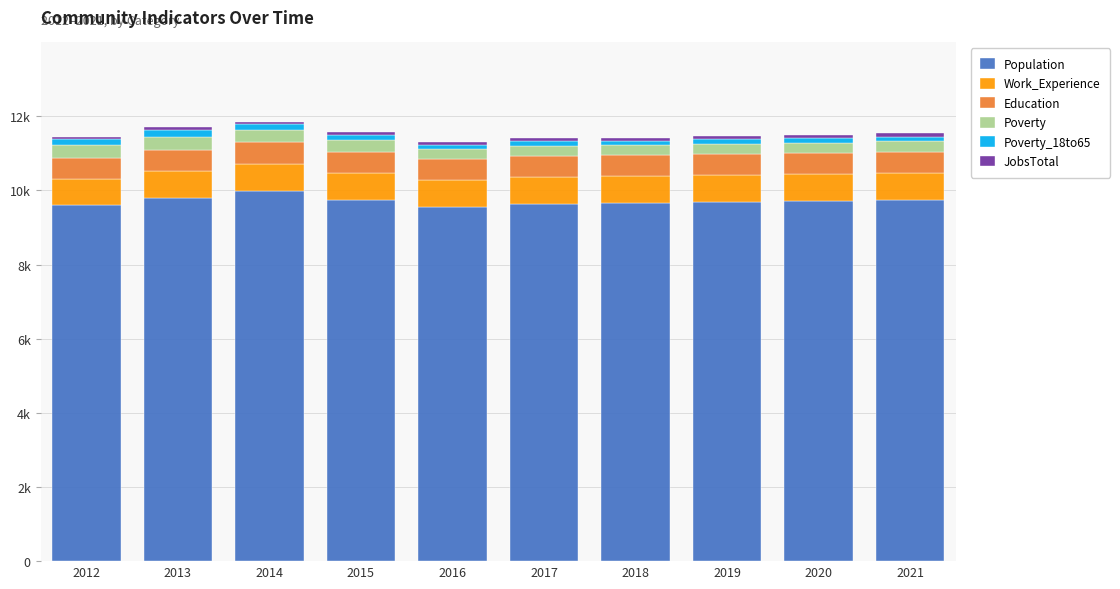

Are the bars horizontal?

No